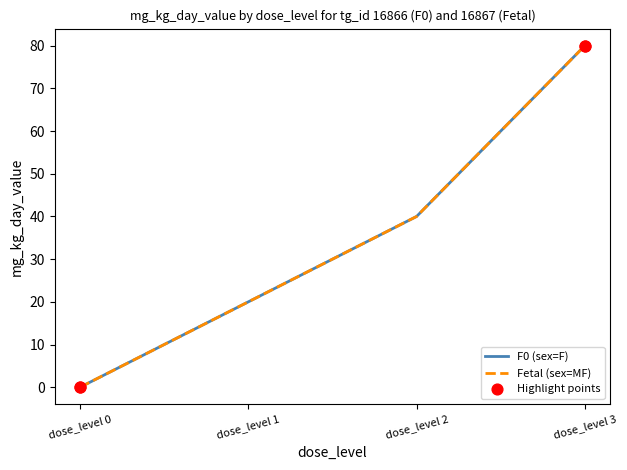

Is the value of F0 (sex=F) at dose_level 3 greater than the value of Fetal (sex=MF) at dose_level 2?

Yes